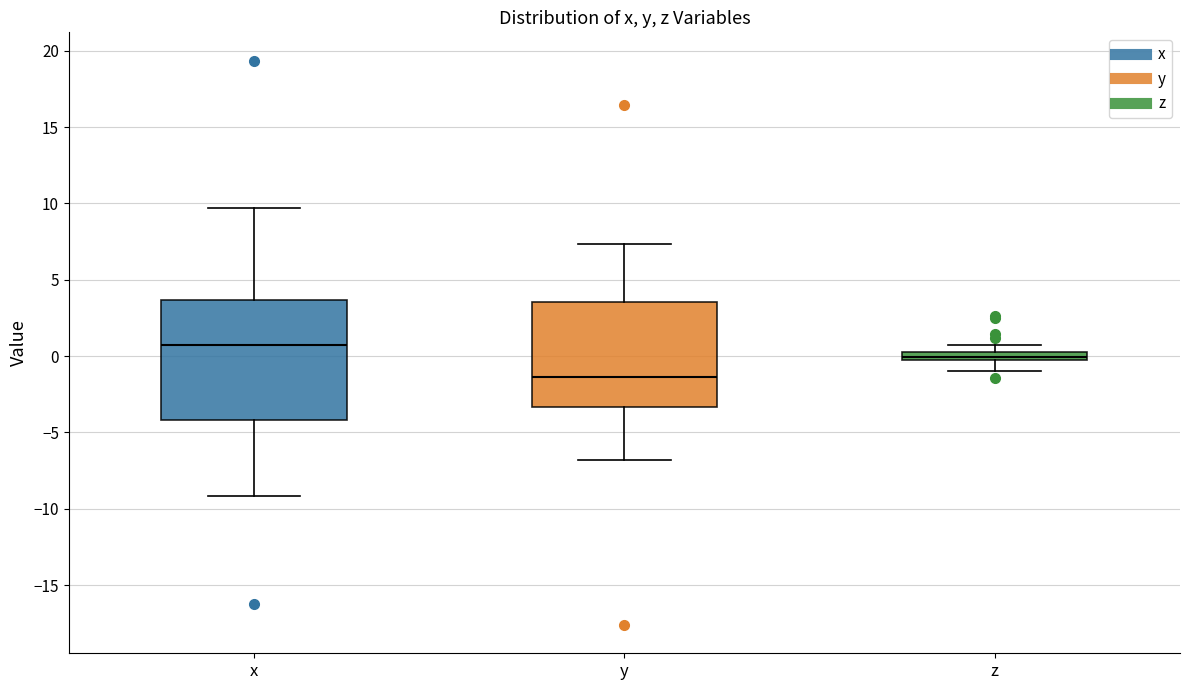

Which box is the tallest, from its lower edge to its upper edge?

x